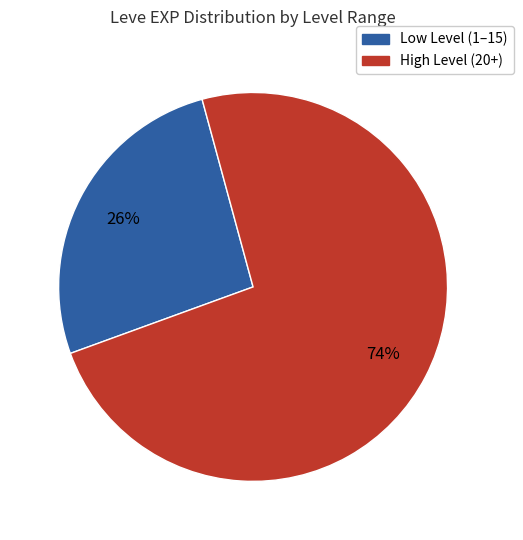

To the nearest percent, what percentage of the pie is Low Level (1–15)?

26%